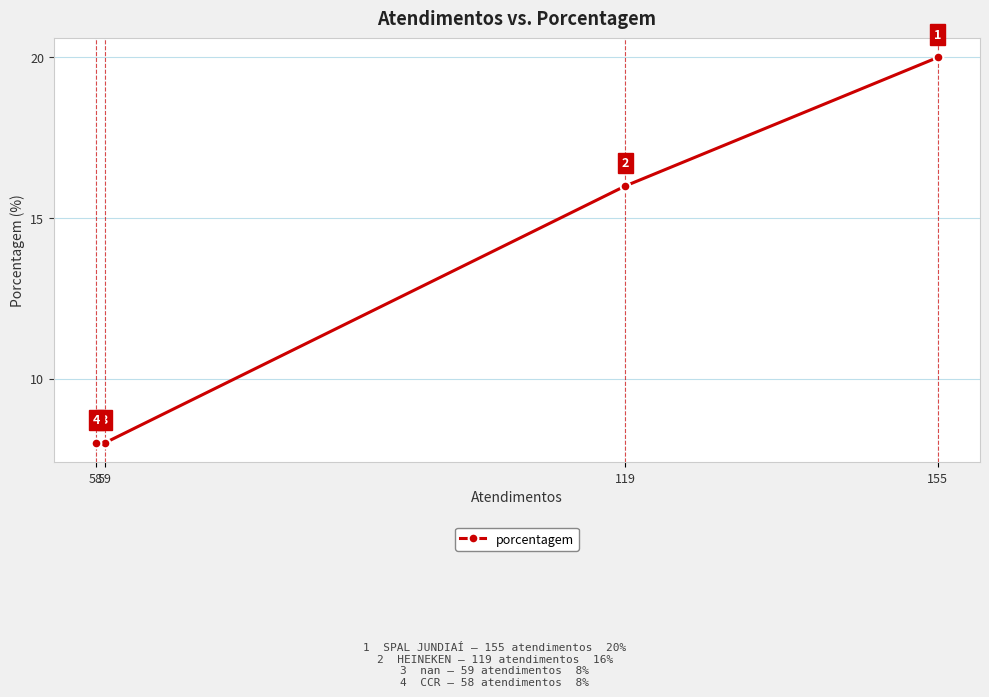

List the labels in order of value, smallest first.

59, 58, 119, 155